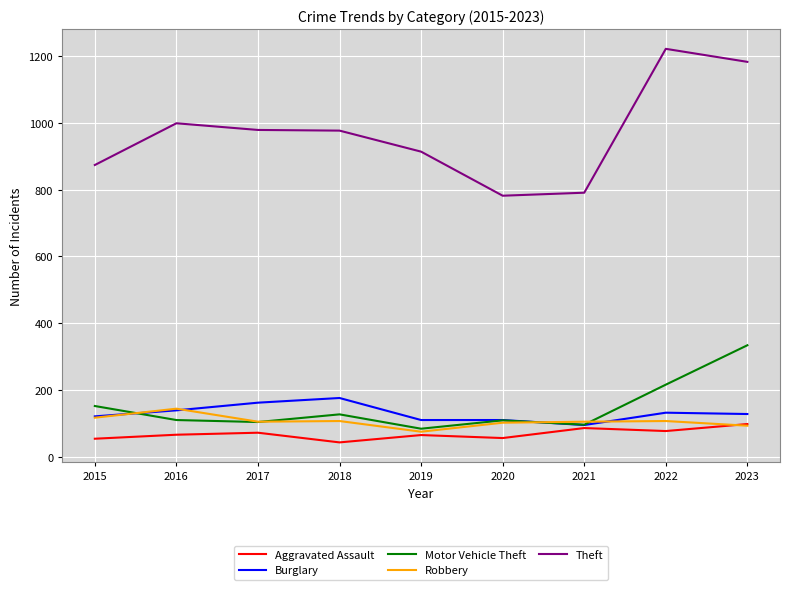

True or false: Theft and Robbery intersect in this chart.

False